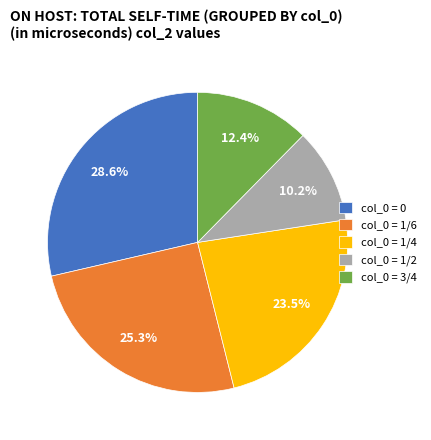

Approximately how many times larger is the value at col_0 = 1/4 compared to col_0 = 0?

0.8